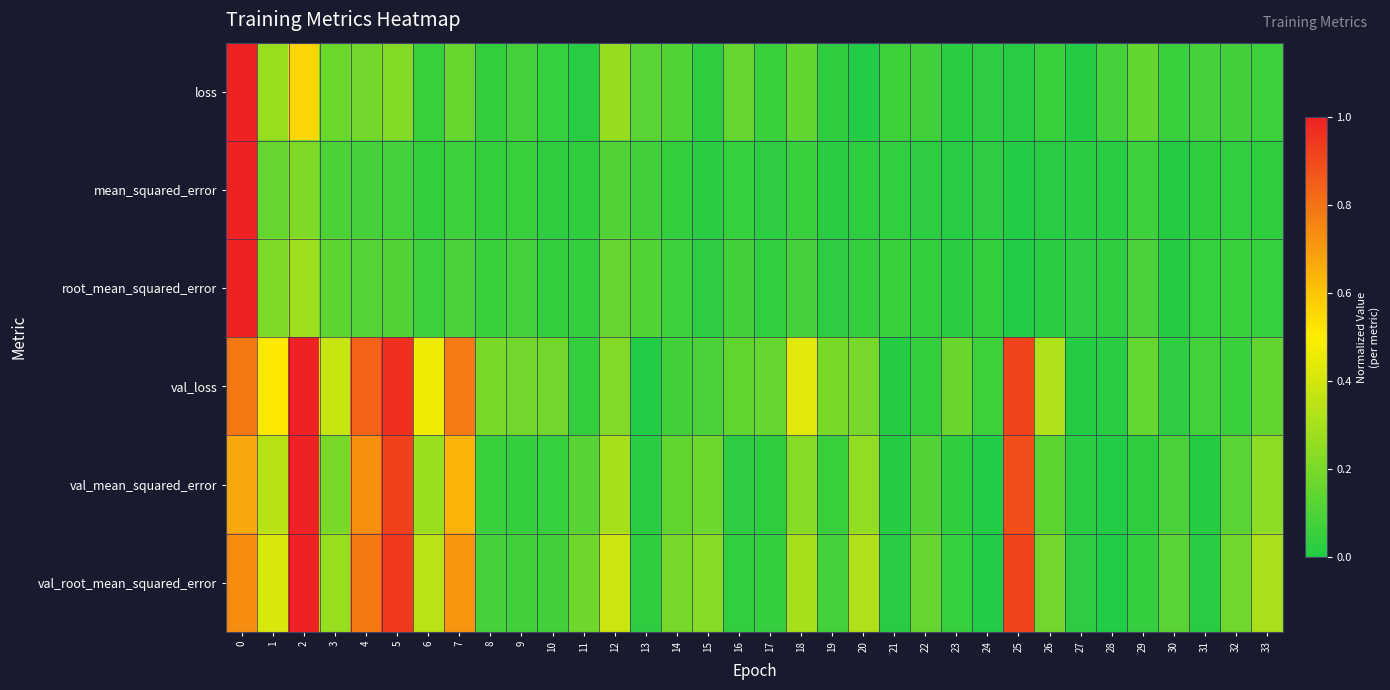

What is the difference between the highest and lowest values at 20?

0.3